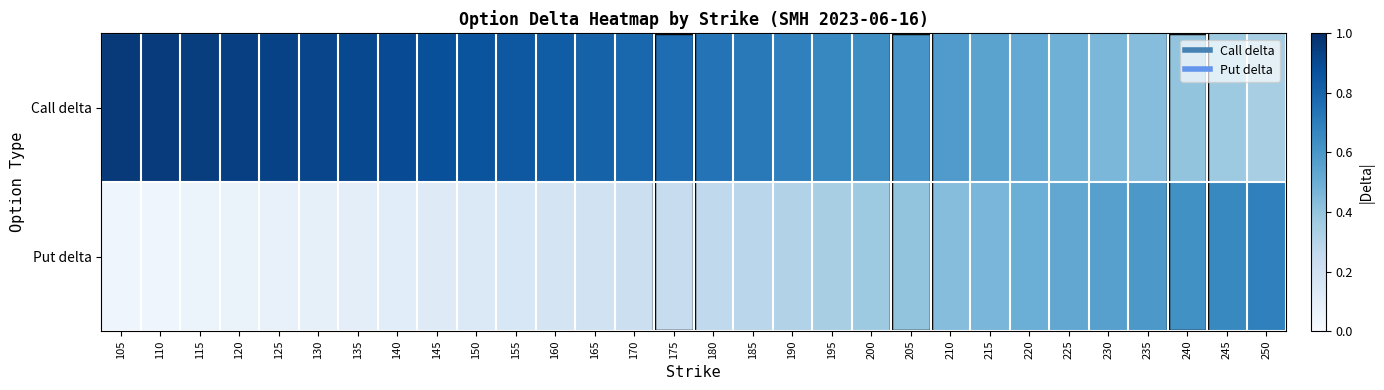

Which series has the largest total across all categories?

Call delta